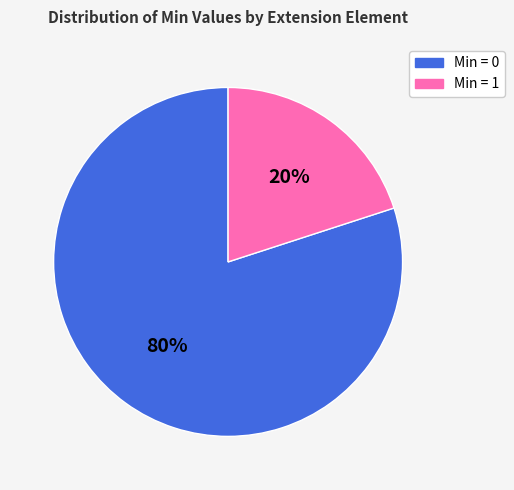

To the nearest percent, what is the difference between the largest and smallest slice percentages?

60%